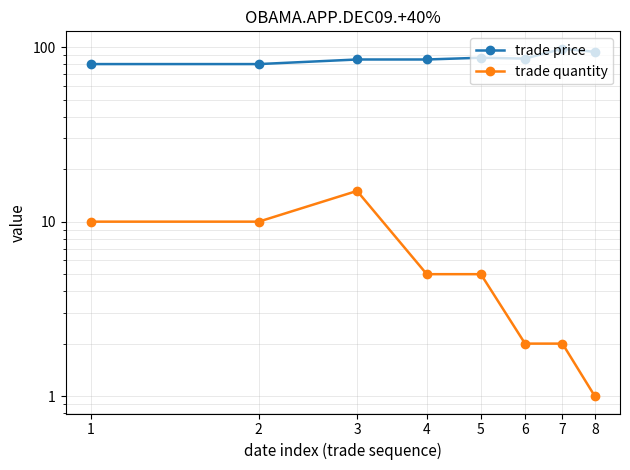

Where is the first local maximum for trade quantity?

3